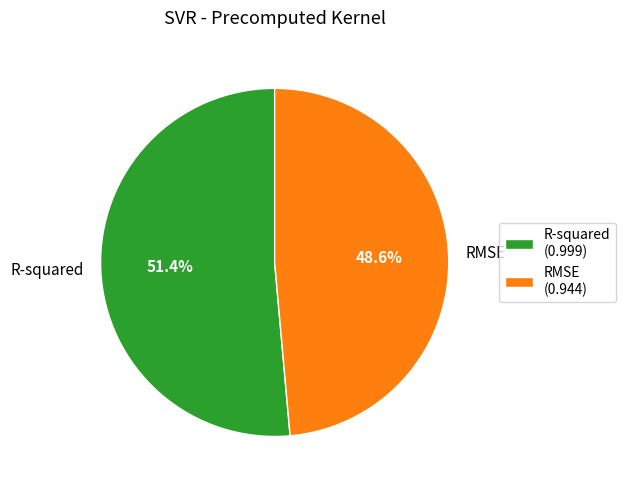

To the nearest percent, what percentage of the pie is RMSE?

49%